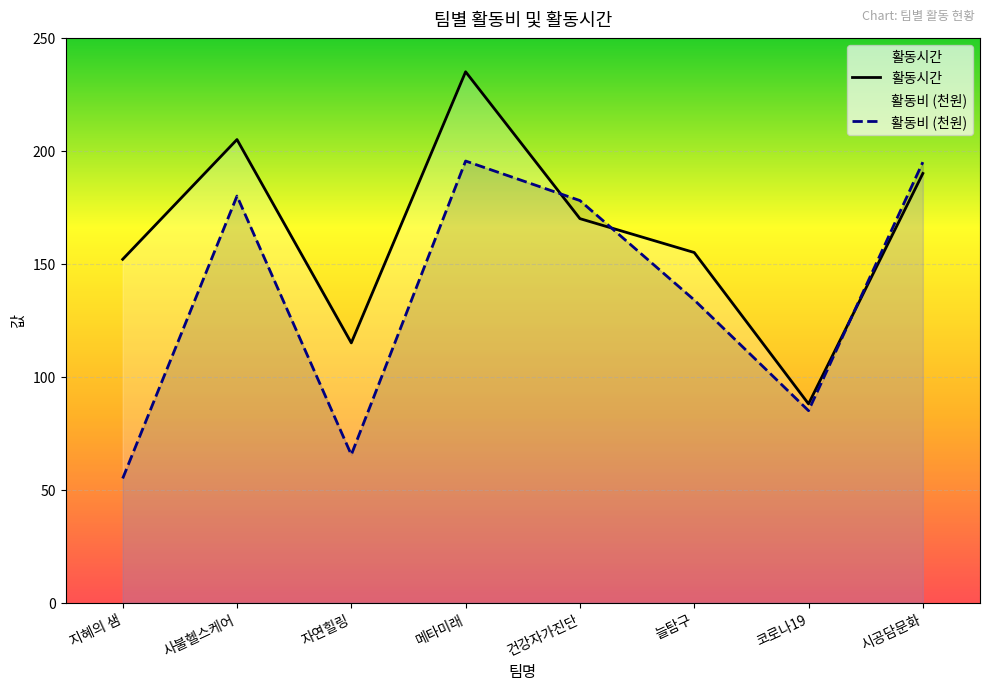

The 활동시간 series shows 152.0 at 지혜의 샘. True or false?

True